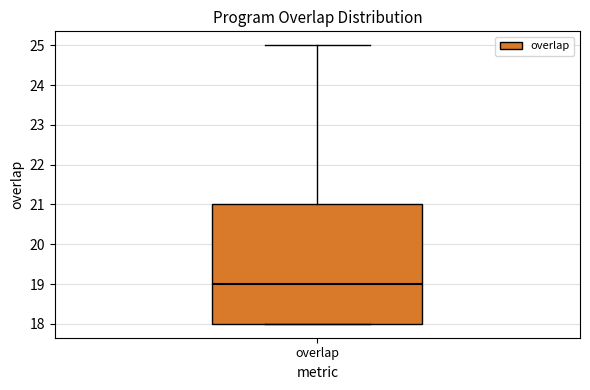

Read this box plot against the y-axis: the position of the median line, the range covered by the box, and the ends of both whiskers. The values are not printed on the chart, so give them approximately, as read against the axis.

median 19, box 18 to 21, whiskers 18 to 25